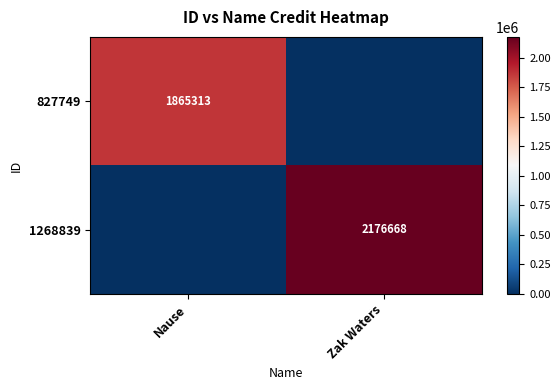

Is it true that 827749 equals 1128354 at Nause?

False